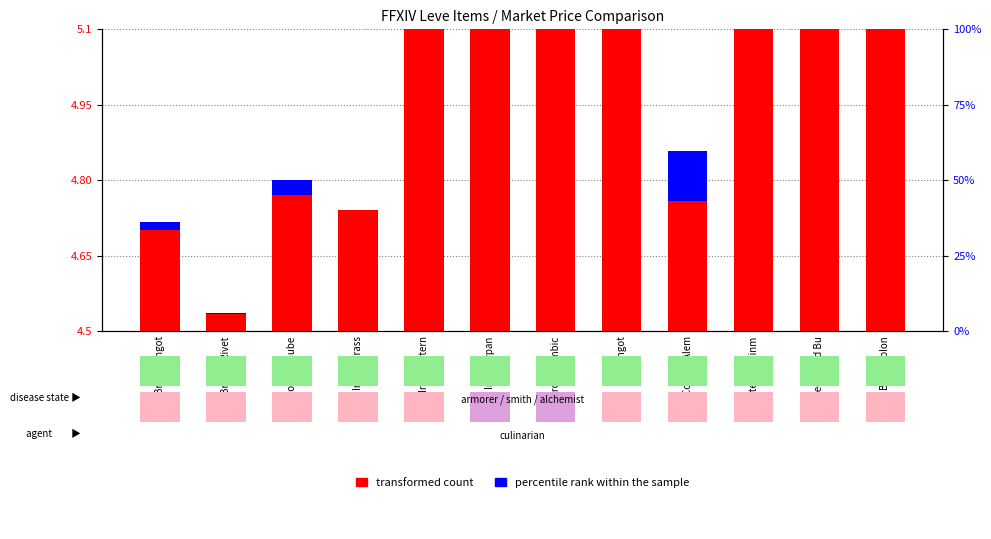

How many values in percentile rank within the sample are above zero?

11